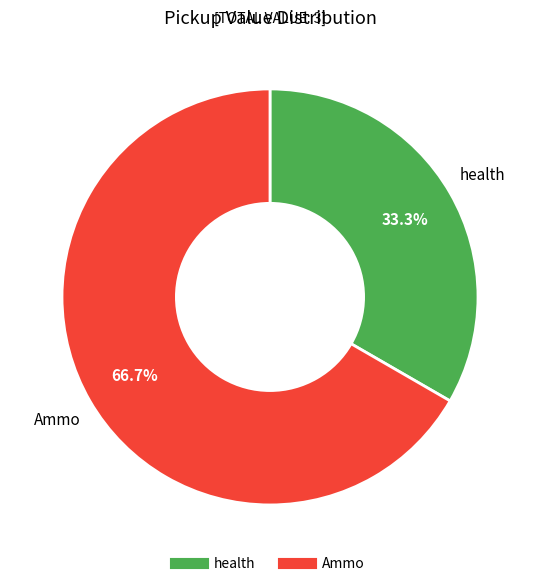

What percentage is NOT represented by health?

66.7%